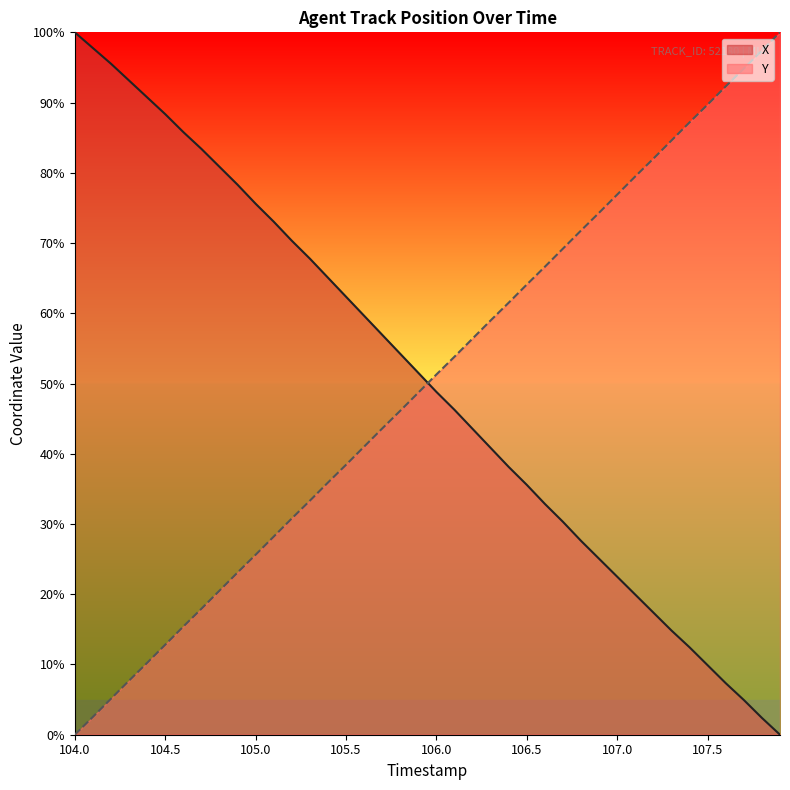

The value of Y at 107.0 is 76.9. True or false?

True